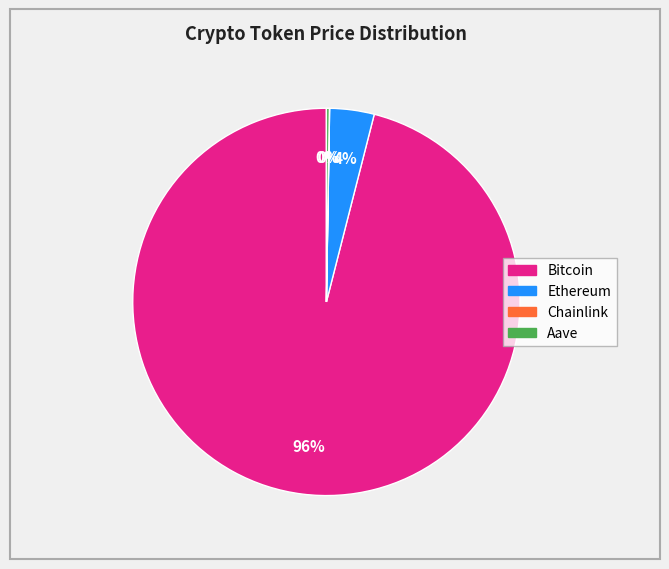

What percentage is the Ethereum slice, to the nearest percent?

4%